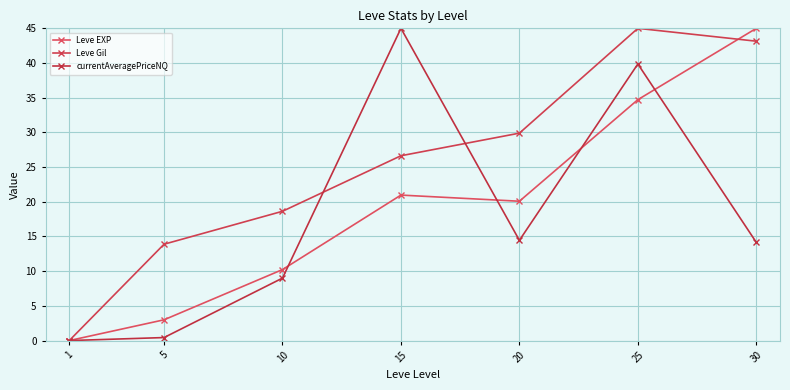

What is the maximum value for Leve Gil?

45.0